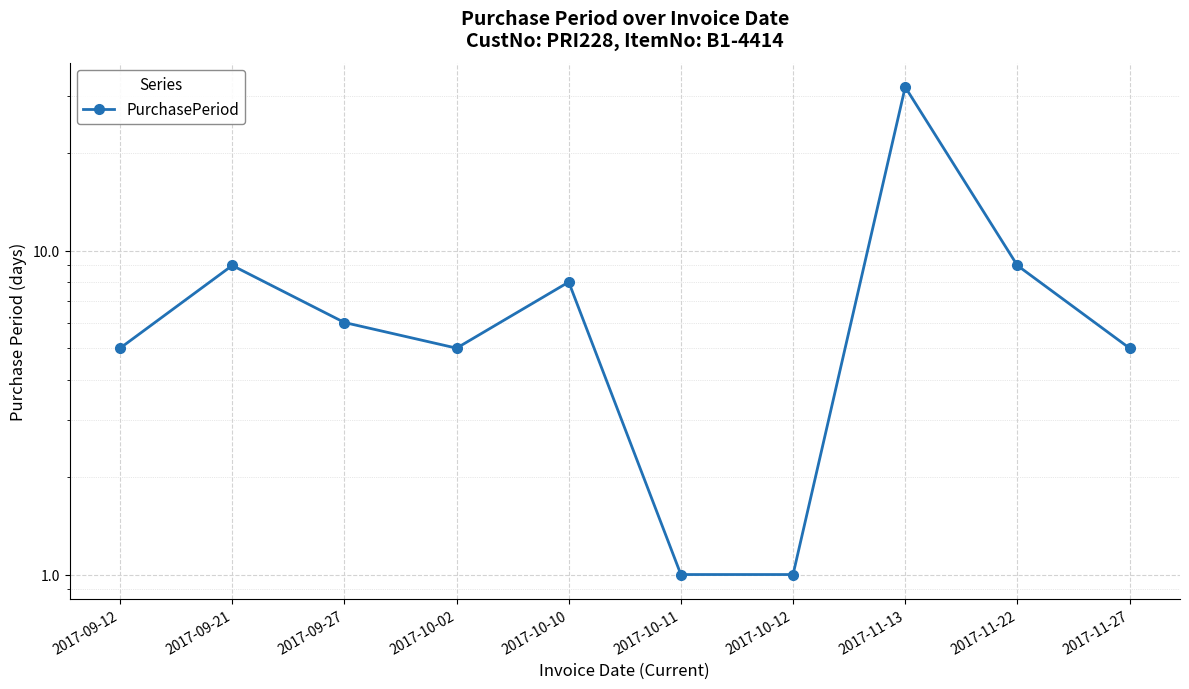

What is the sum of the values at 2017-10-10 and 2017-09-27?

14